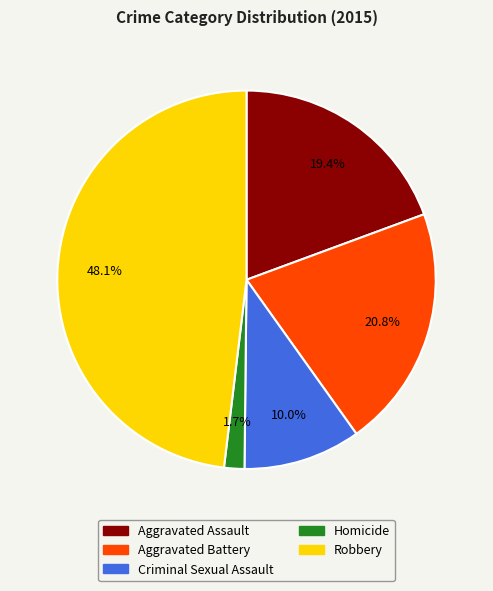

Is it true that Aggravated Battery is 21% of the pie?

True